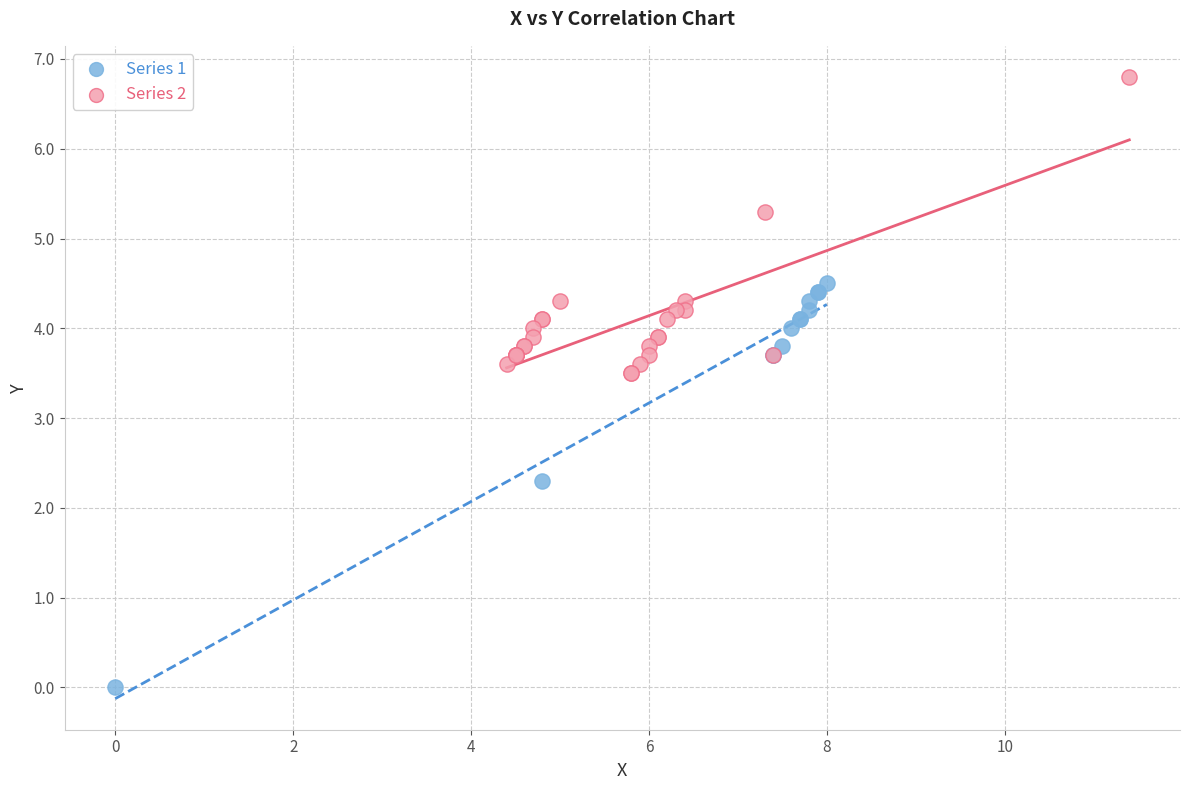

Which series reaches the minimum Y coordinate?

Series 1